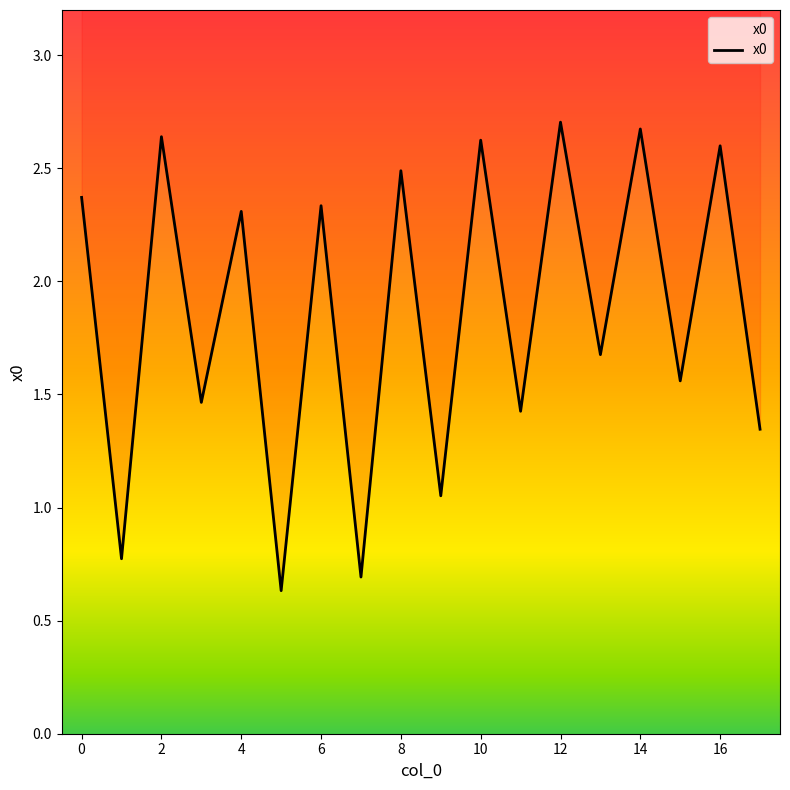

True or false: the data has more than 2 interior local peaks.

True